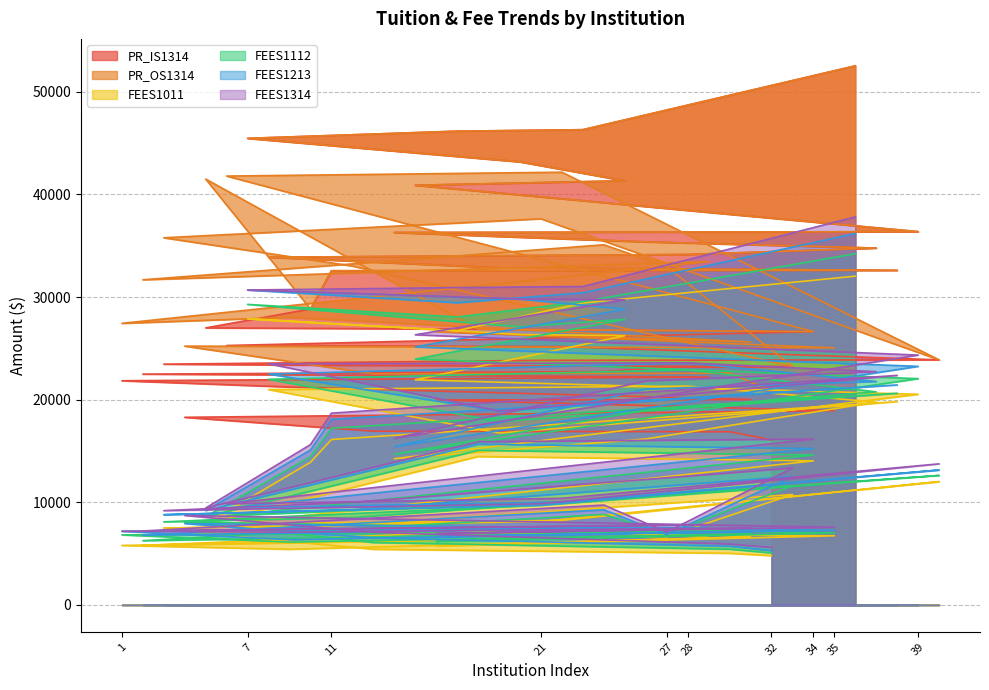

What are all the series names shown in the legend?

PR_IS1314, PR_OS1314, FEES1011, FEES1112, FEES1213, FEES1314